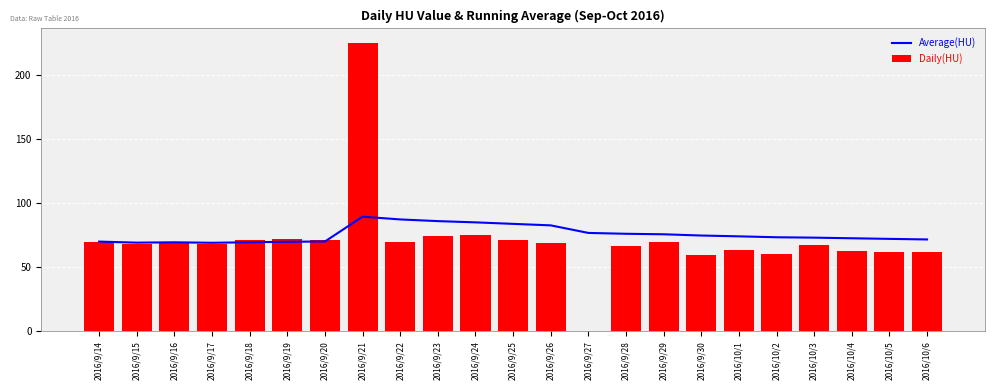

How many data points in Average(HU) are above 73?

13